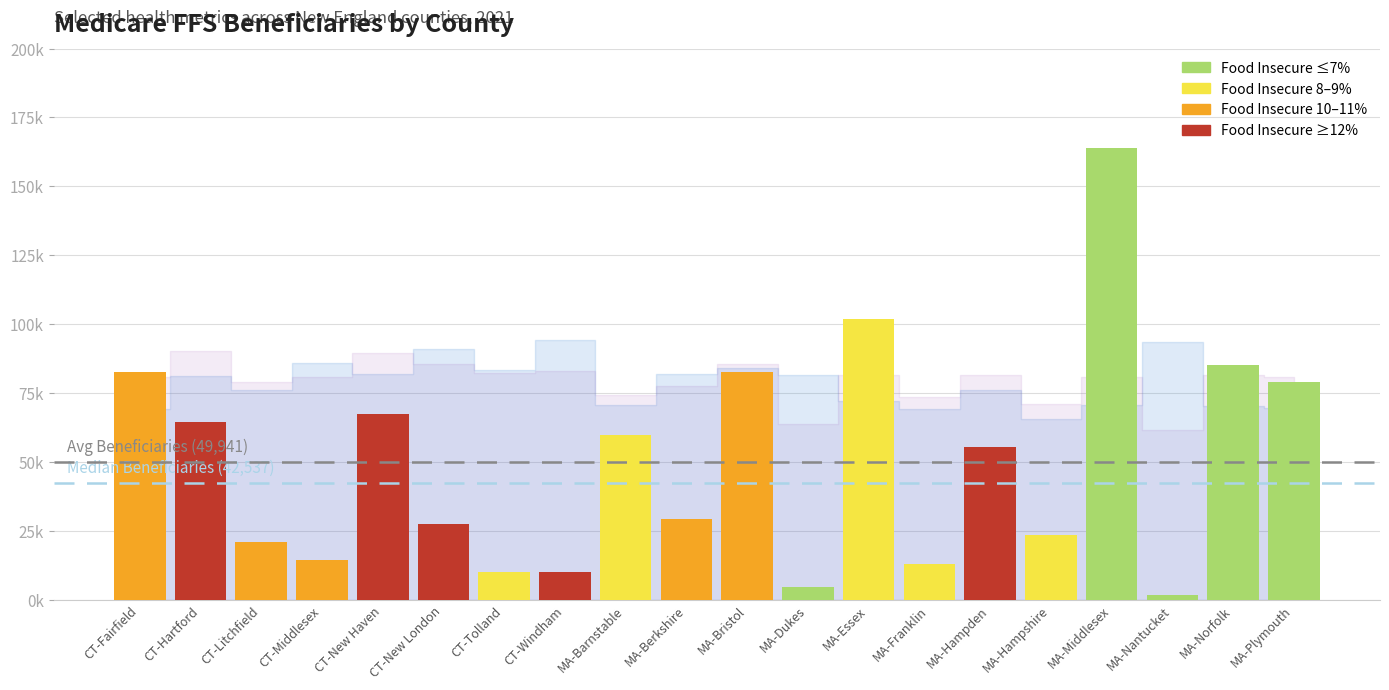

The chart shows a value of 12947 at MA-Franklin. True or false?

True